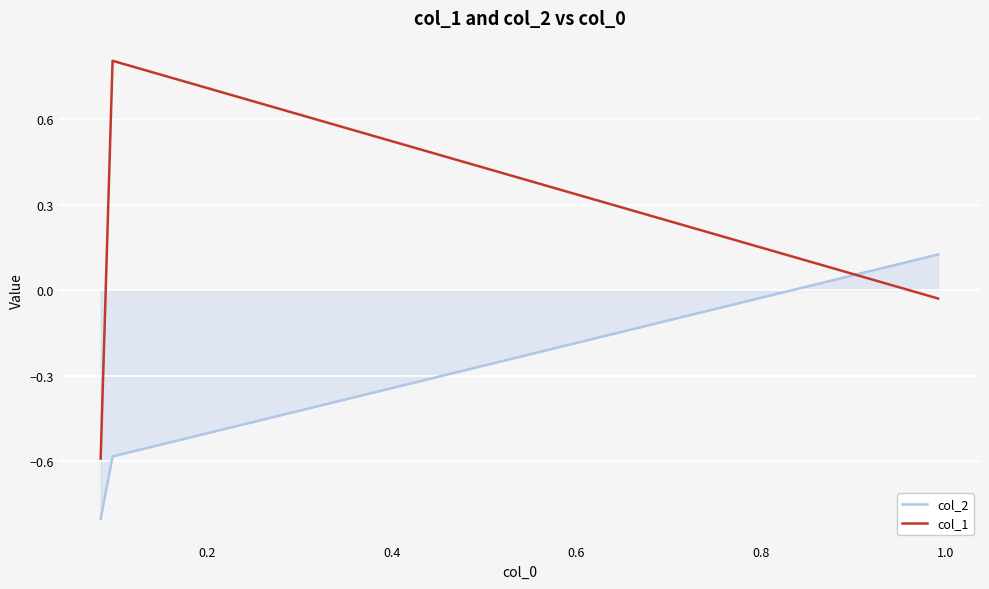

At how many categories does at least one series exceed 0?

2